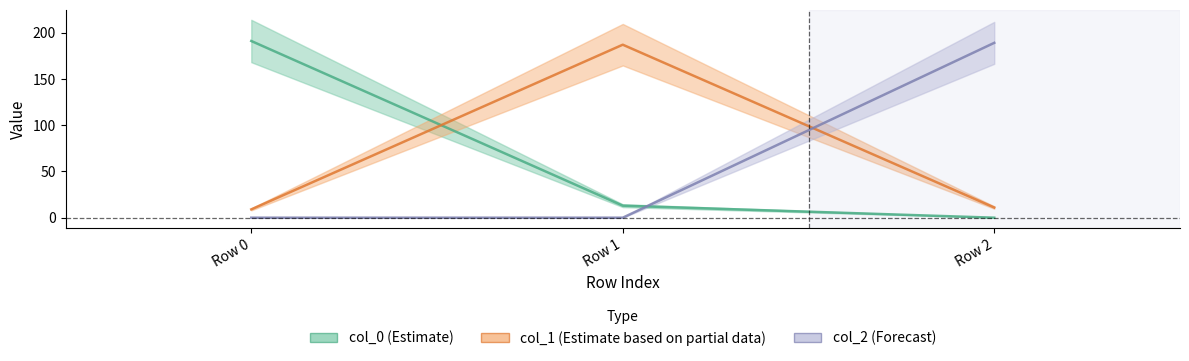

How many lines are shown in the chart?

3